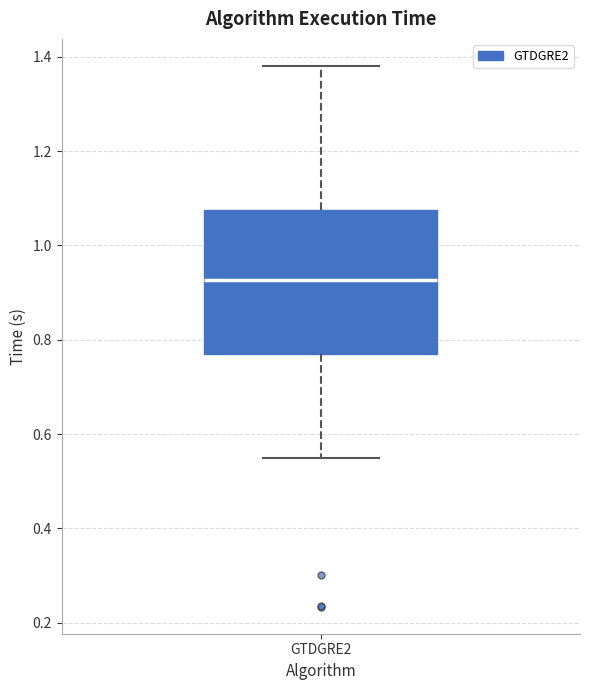

Where does the median line of the box for GTDGRE2 sit on the y-axis? The values are not printed on the chart, so give them approximately, as read against the axis.

0.92